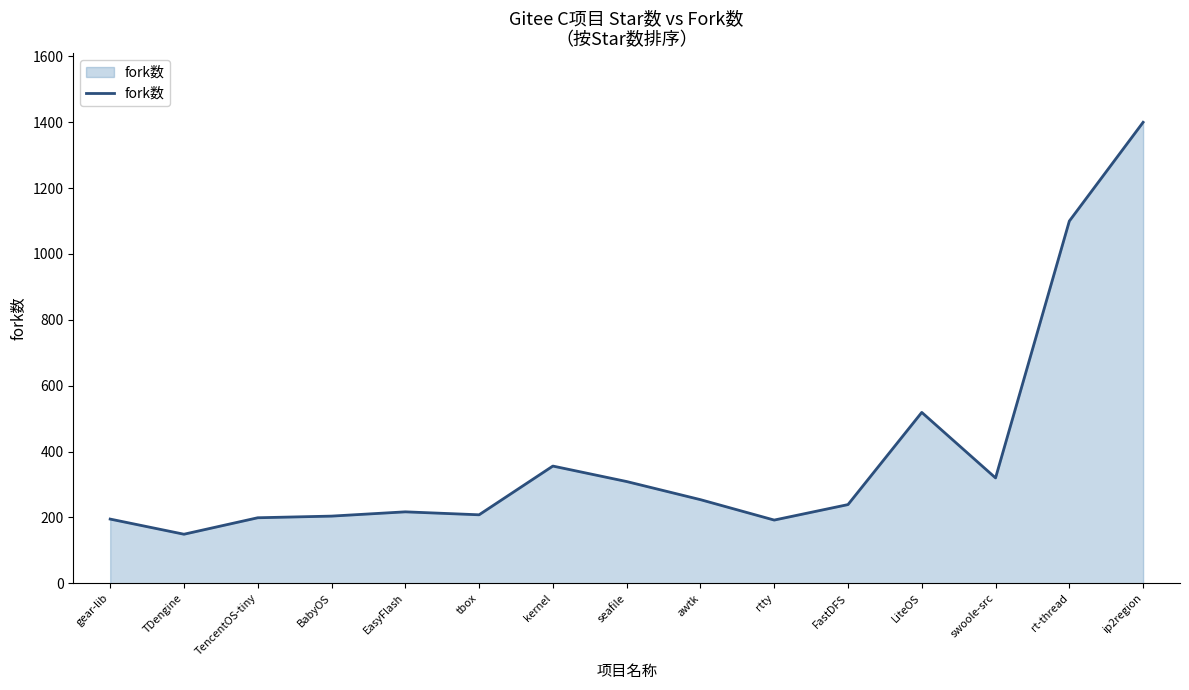

Which label corresponds to the smallest value in the chart?

TDengine